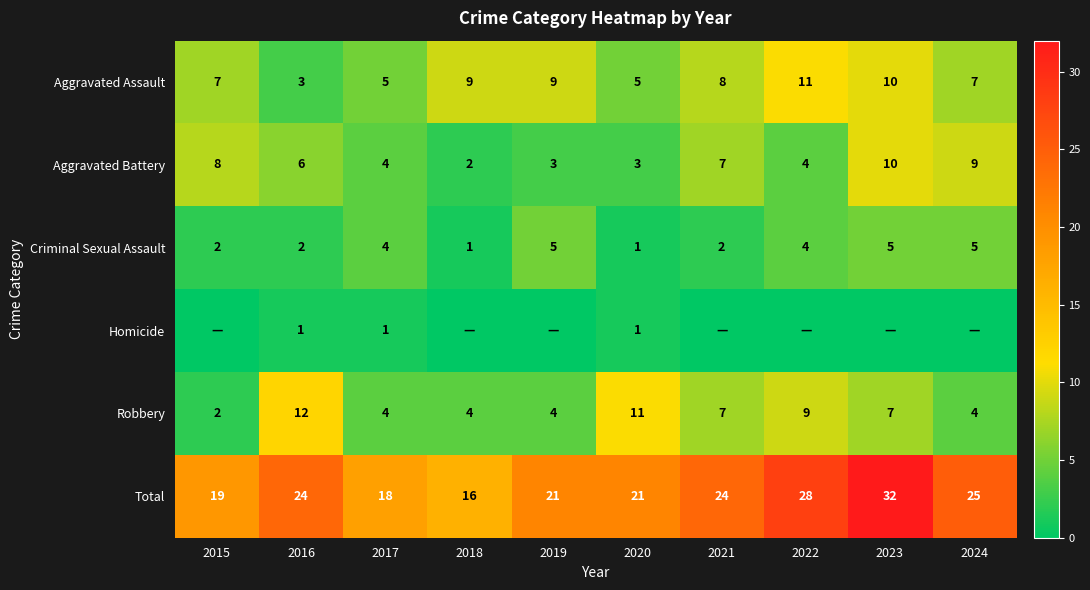

At which label does Robbery reach its peak?

2016